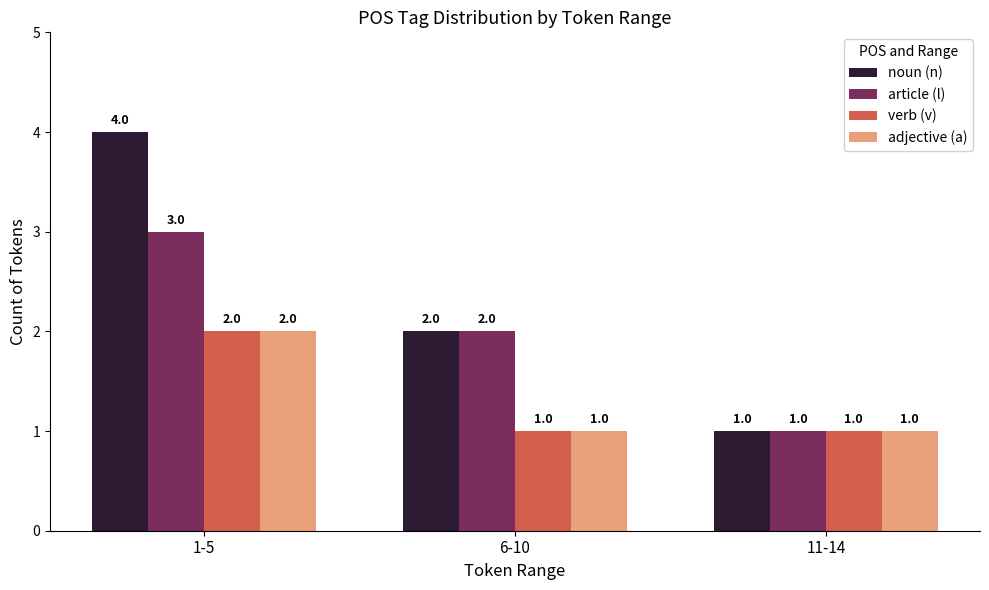

The value of verb (v) at 1-5 is 2. True or false?

True